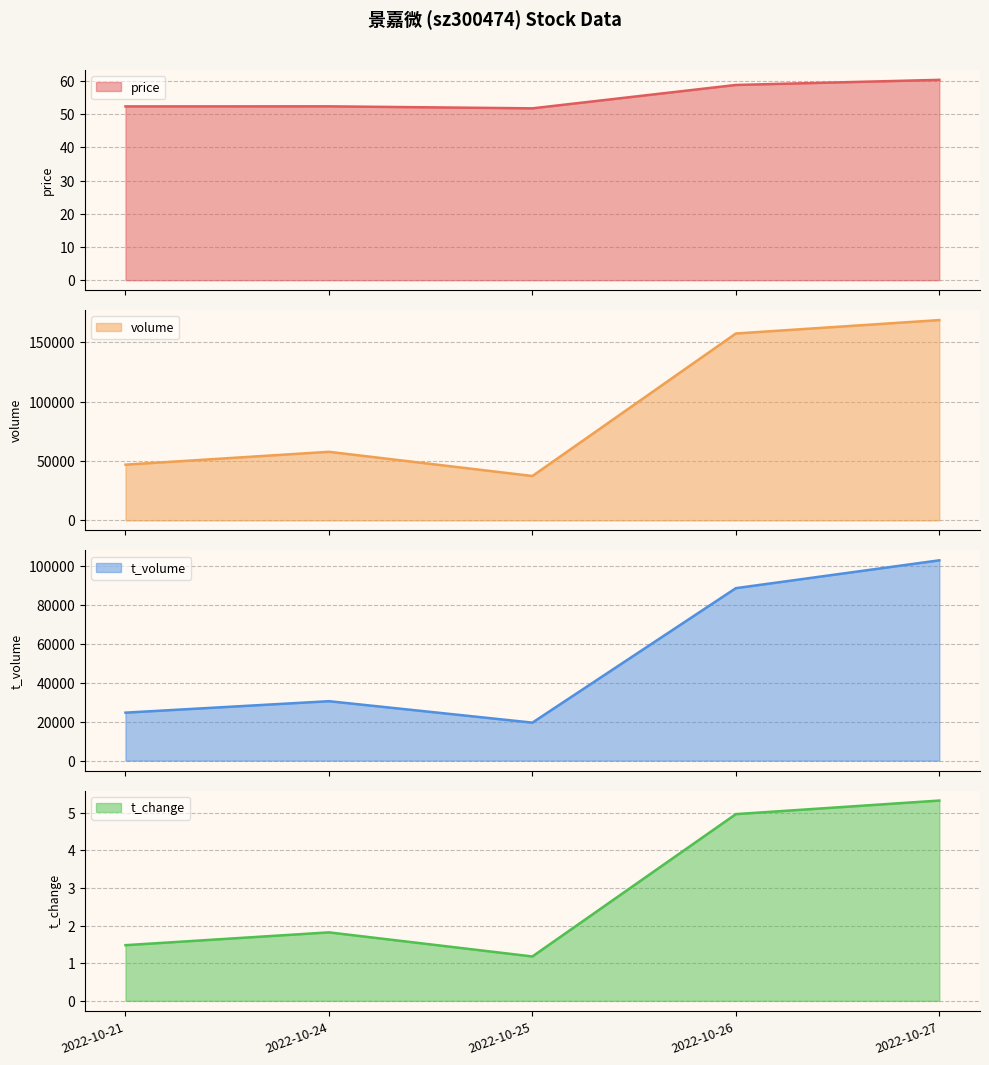

True or false: price and t_volume intersect in this chart.

False